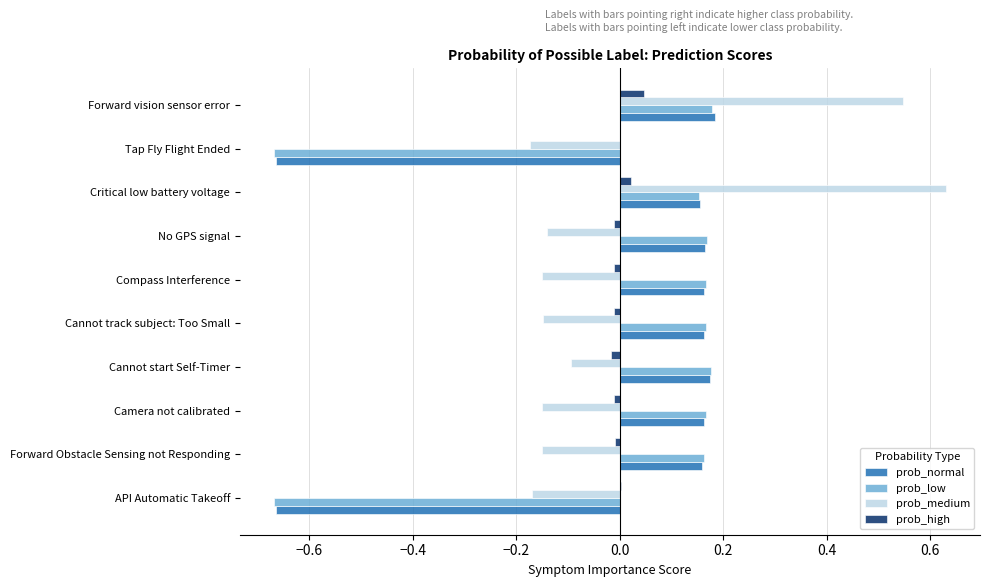

Which label corresponds to the largest value in the chart?

Critical low battery voltage